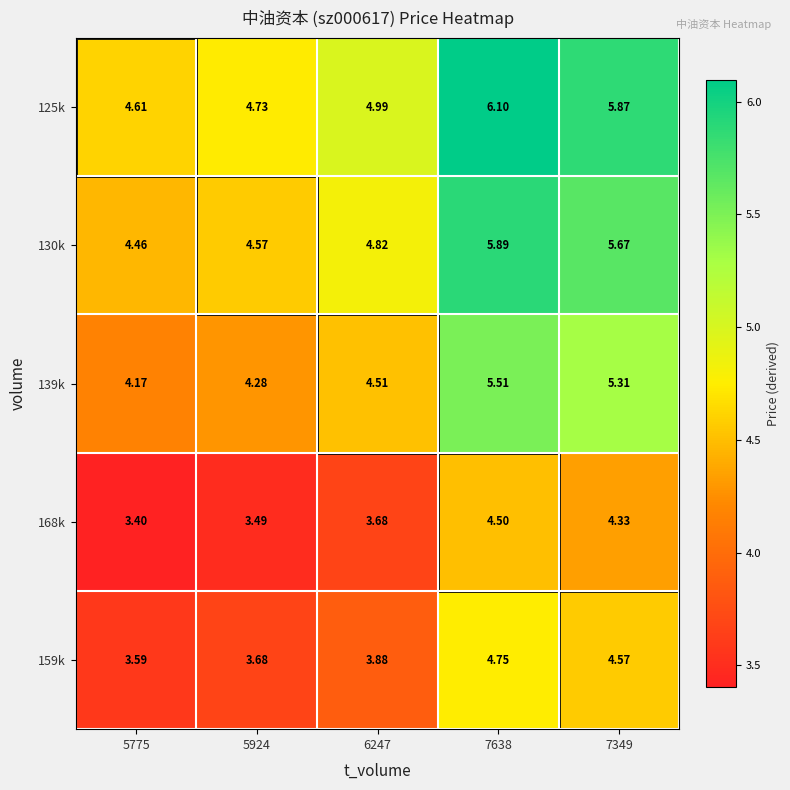

At how many categories does at least one series exceed 3?

5